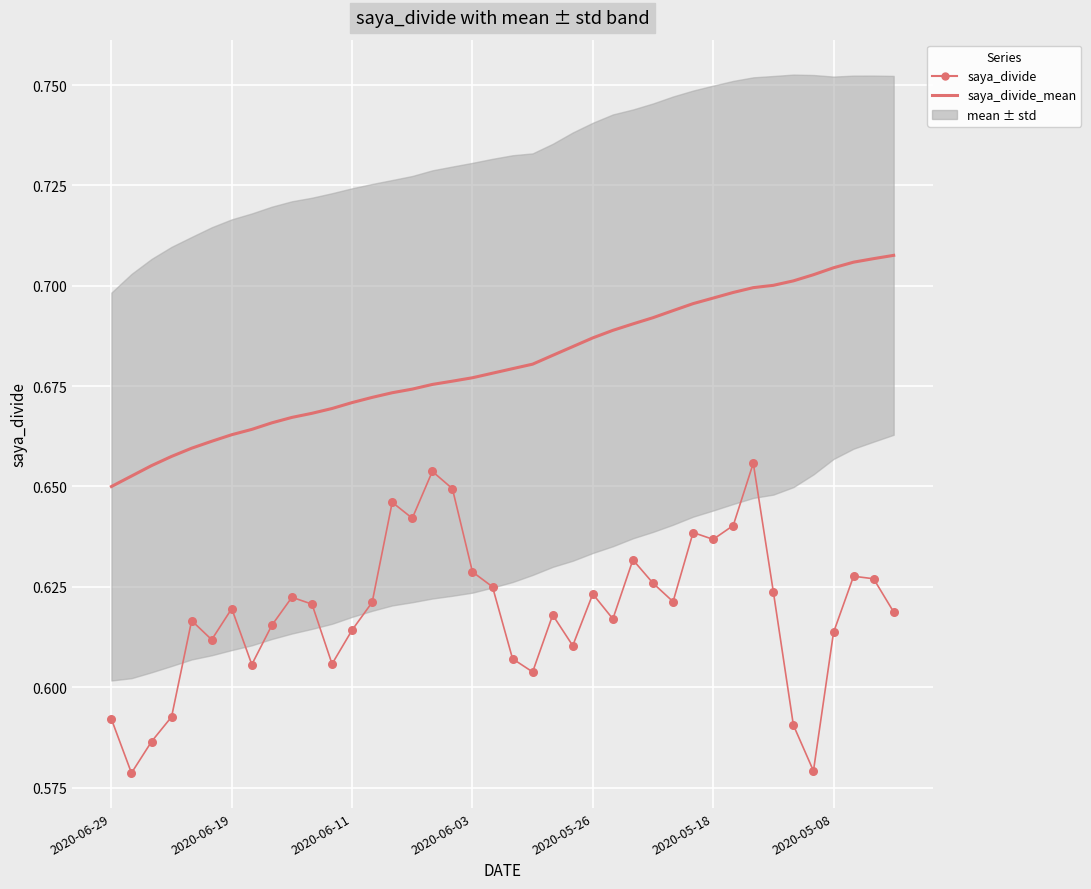

At how many categories does at least one series exceed 0?

40